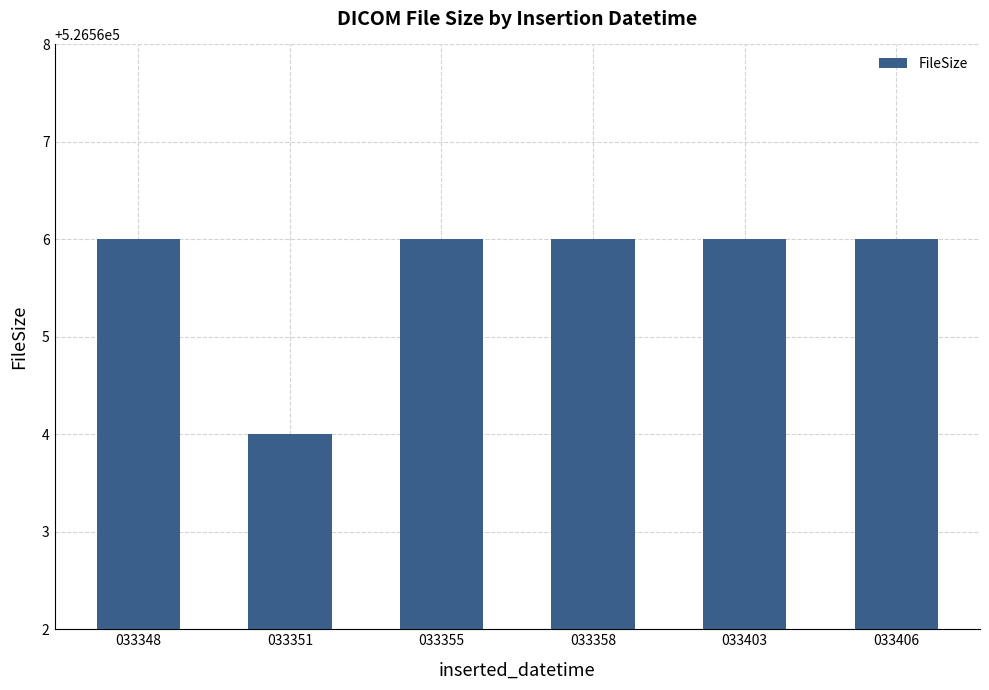

What is the difference between the second highest and minimum values?

2